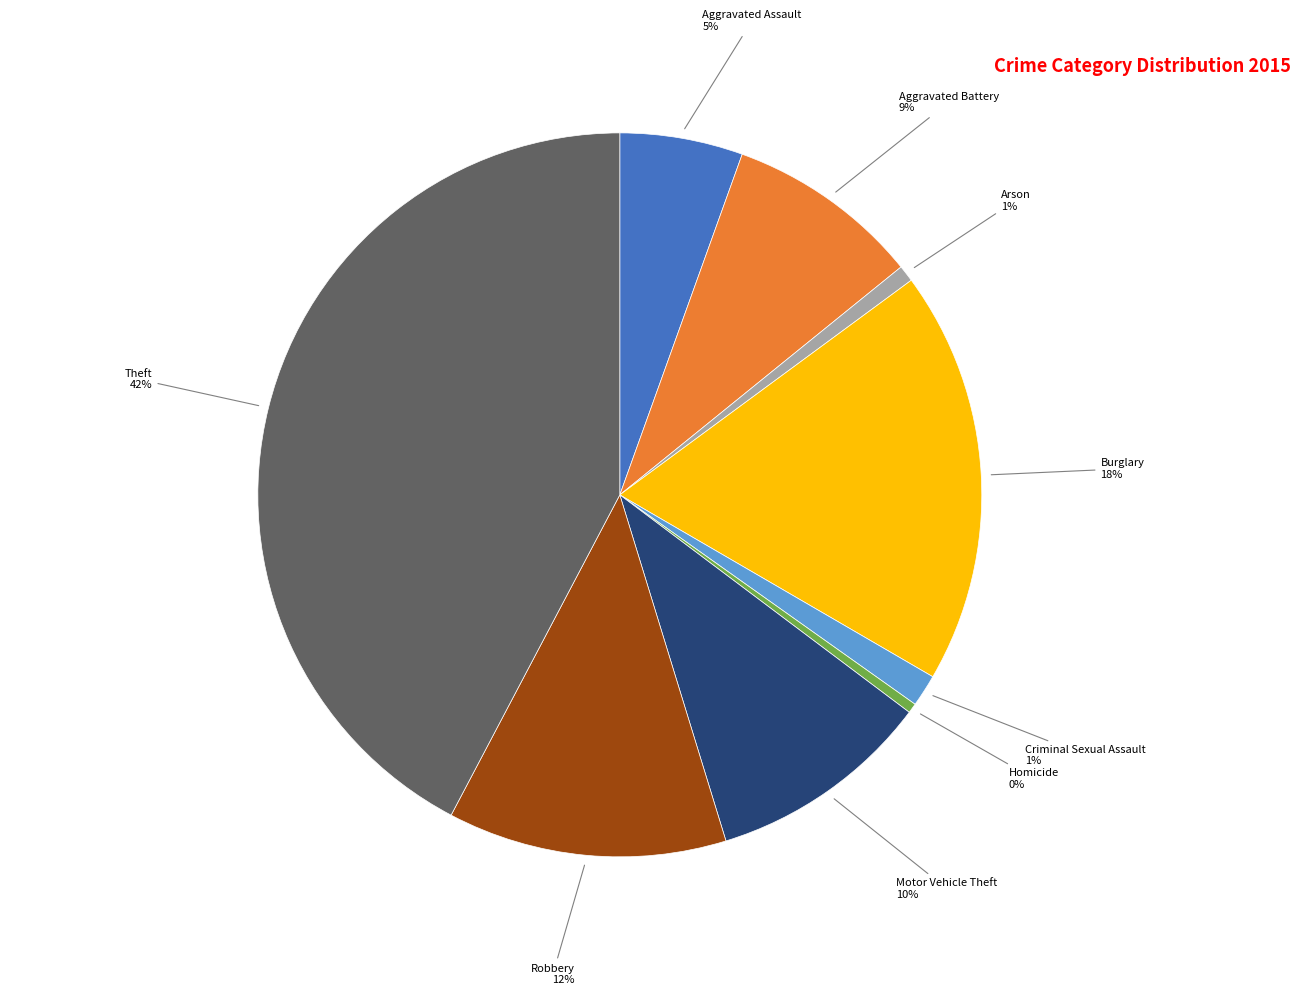

To the nearest percent, what is the average slice percentage?

11%